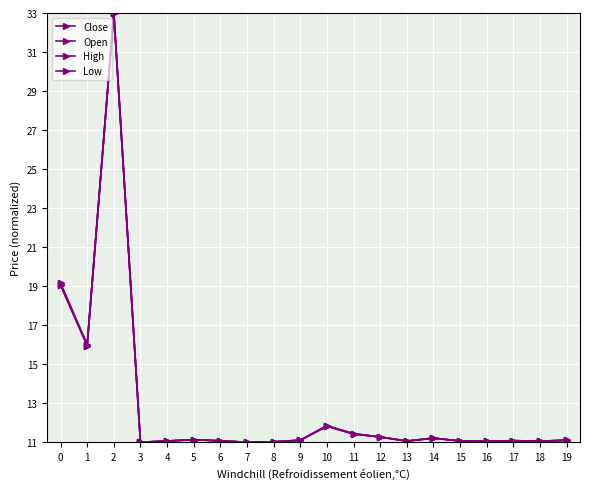

Which series has the largest total across all categories?

High